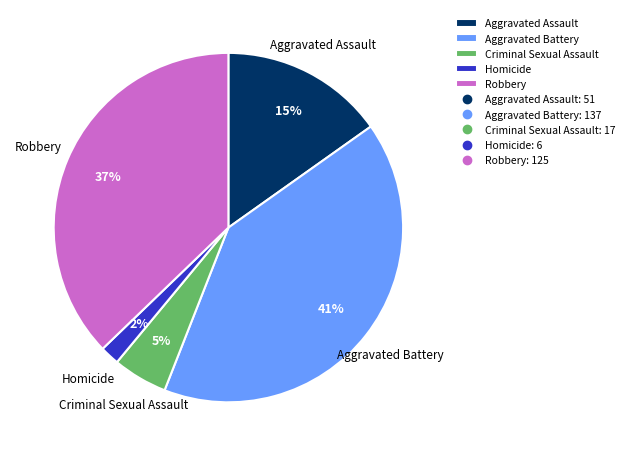

Is the sum of Homicide and Robbery greater than half?

No